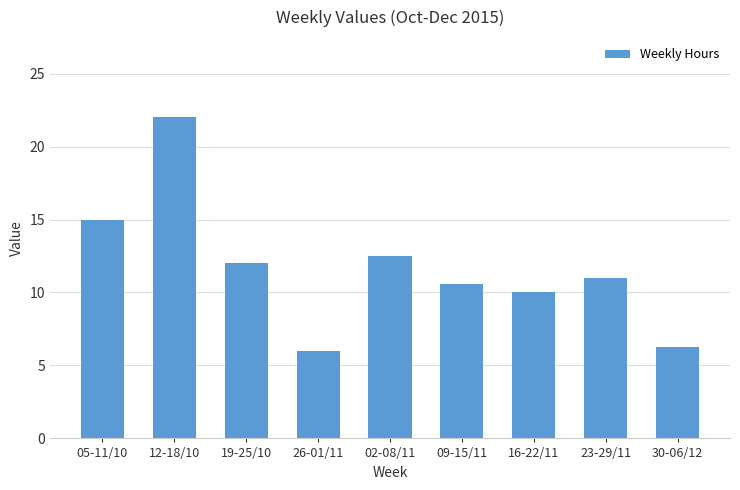

What is the average value?

11.7